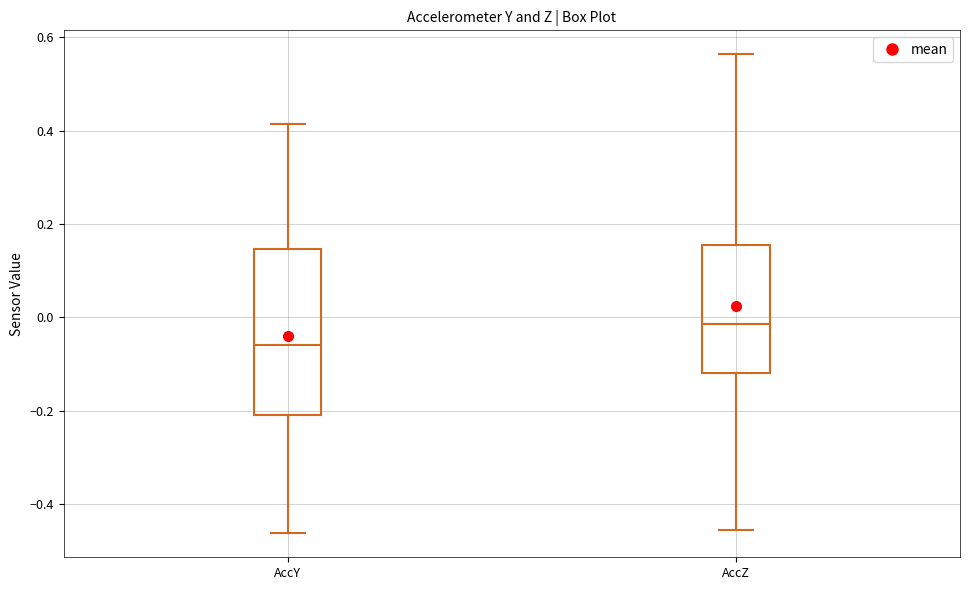

Reading left to right, transcribe this box plot: for each box, give where its median line is, the range the box spans, and where its two whiskers end, as read against the y-axis. The values are not printed on the chart, so give them approximately, as read against the axis.

AccY: median -0.06, box -0.20 to 0.14, whiskers -0.46 to 0.42
AccZ: median -0.02, box -0.12 to 0.16, whiskers -0.46 to 0.56